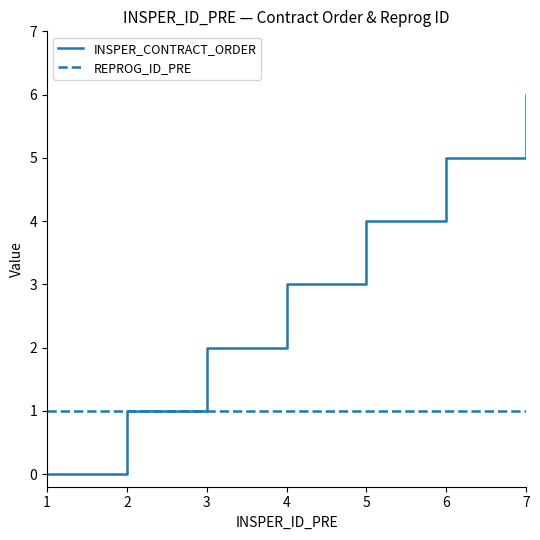

Reading left to right, what are all the values shown in this chart?

INSPER_CONTRACT_ORDER: 1=0	2=1	3=2	4=3	5=4	6=5	7=6
REPROG_ID_PRE: 1=1	2=1	3=1	4=1	5=1	6=1	7=1